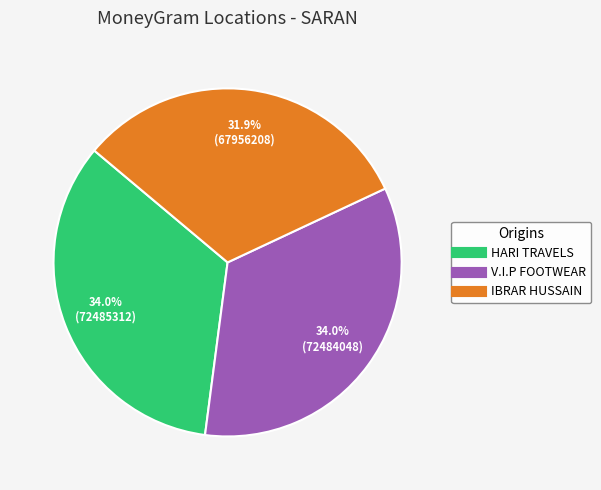

Does any single category account for the majority?

No